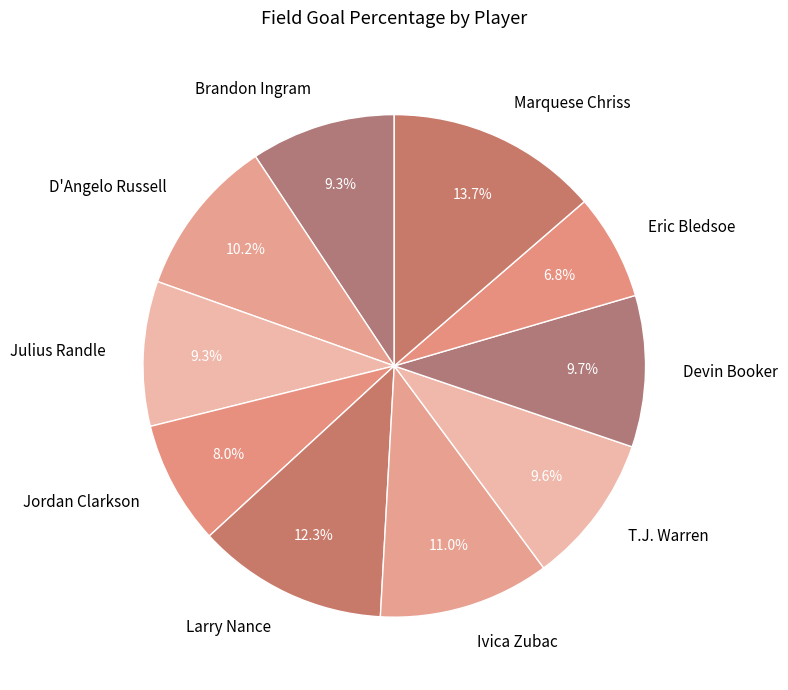

To the nearest percent, what is the combined percentage of D'Angelo Russell and T.J. Warren?

20%